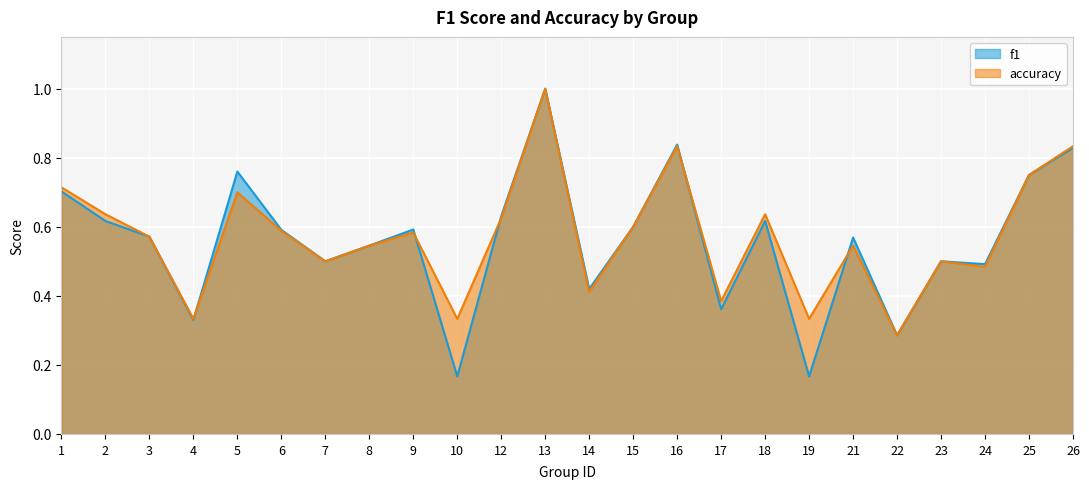

Which series changed the most between 13 and 16?

accuracy